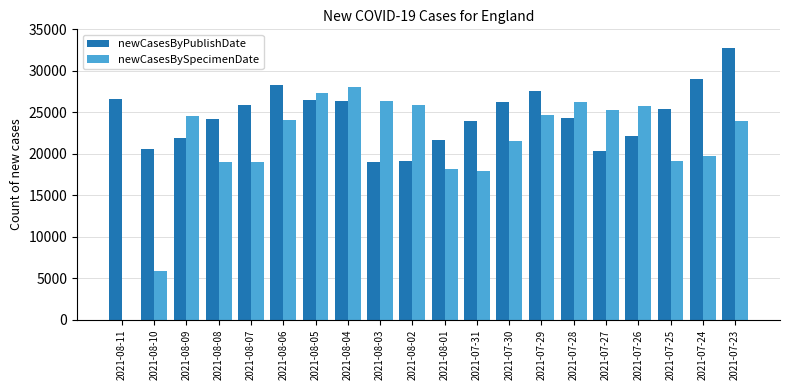

Where does the newCasesBySpecimenDate series first go above 24075?

2021-08-09